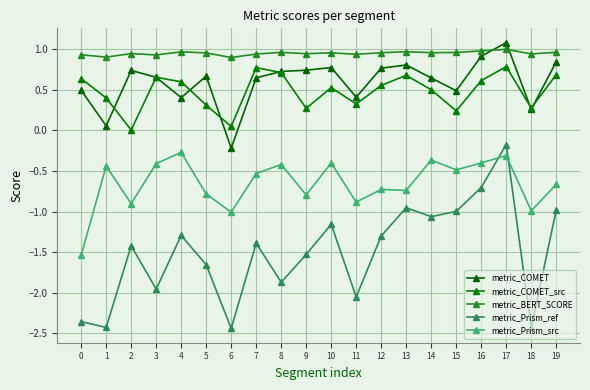

How many positive values does the metric_COMET series have?

19